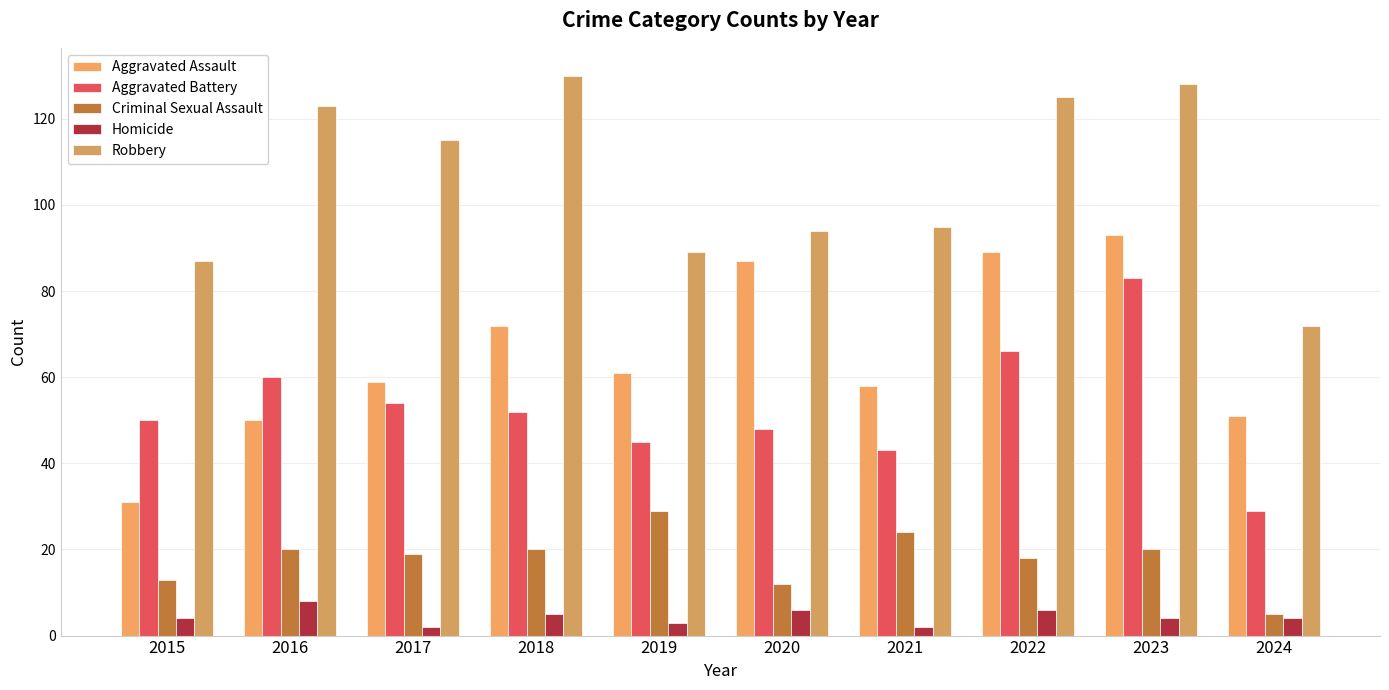

What is the difference between the Aggravated Assault values at 2024 and 2020?

36